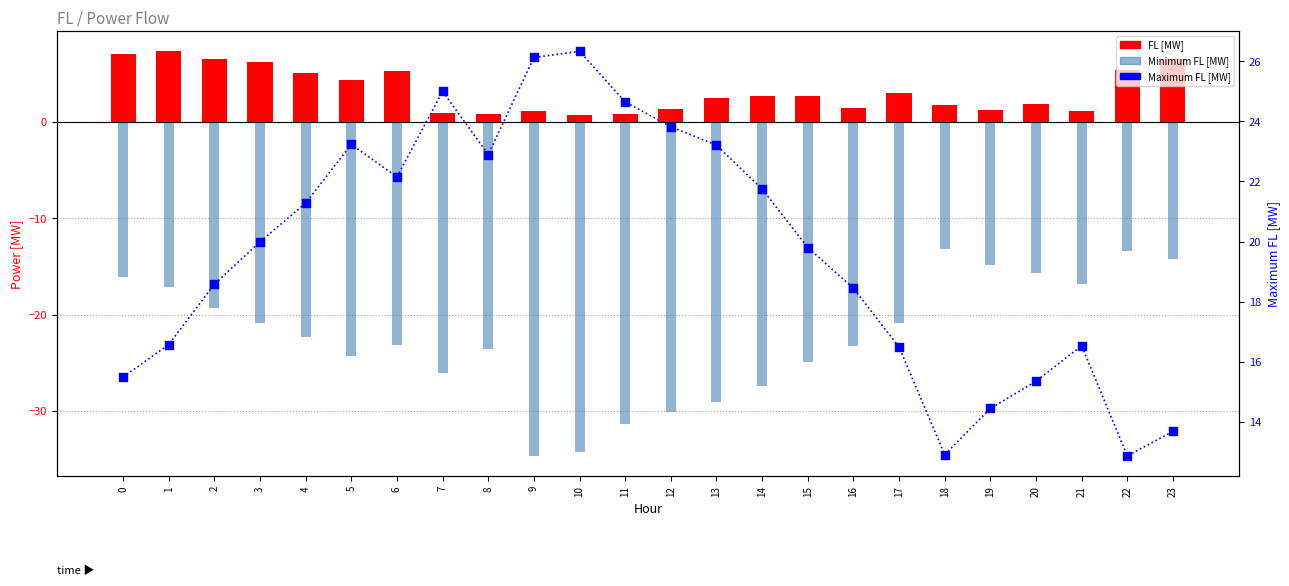

At how many categories does at least one series exceed 7?

24